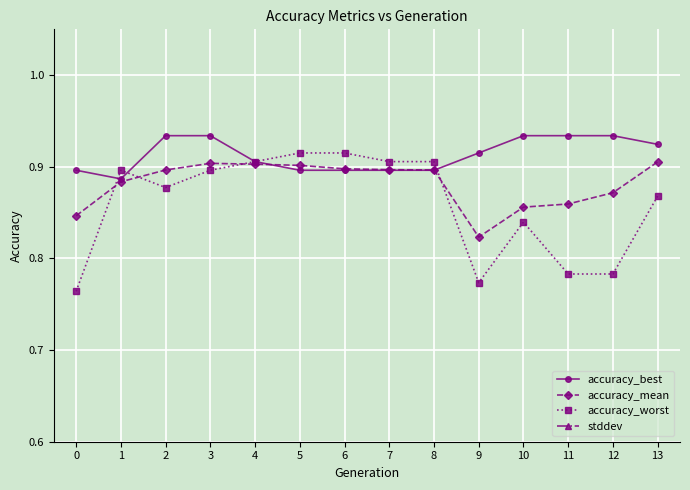

Which series has the largest total across all categories?

accuracy_best